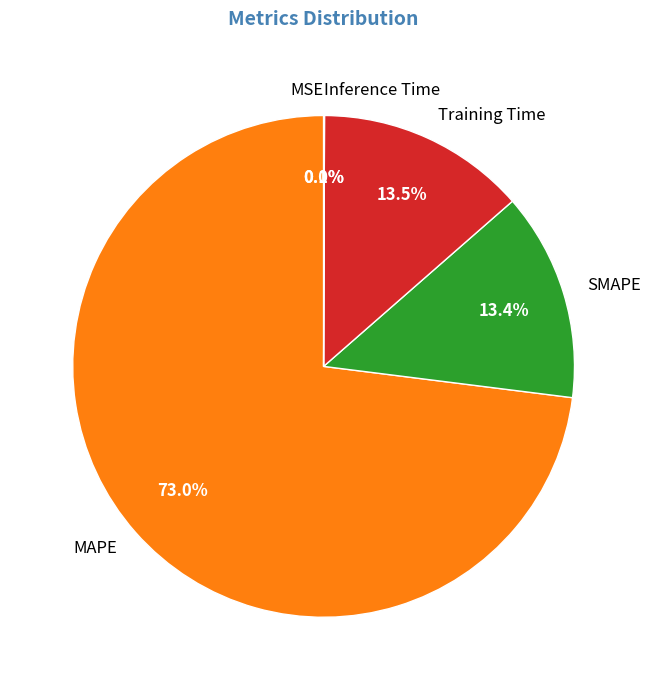

Which slice is the largest?

MAPE